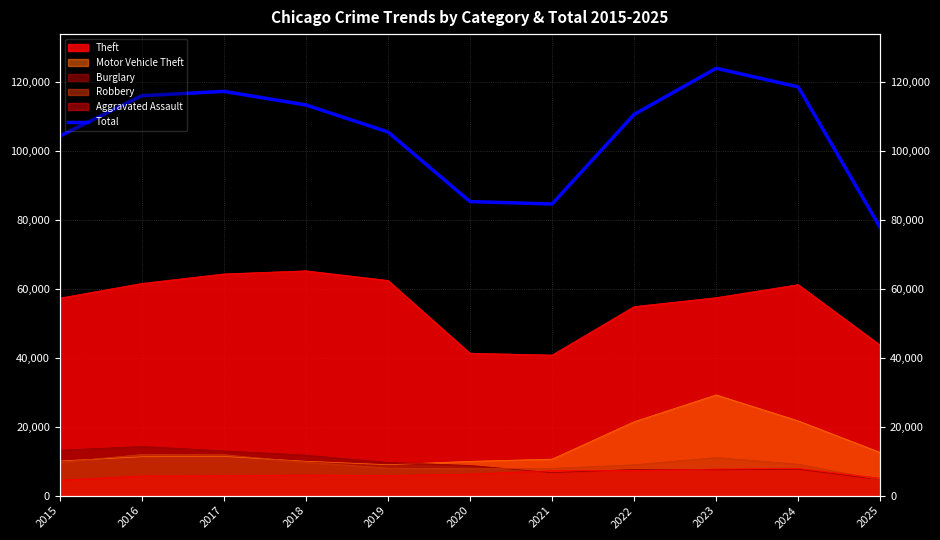

How many points are lower than both their immediate neighbors (excluding endpoints)?

1